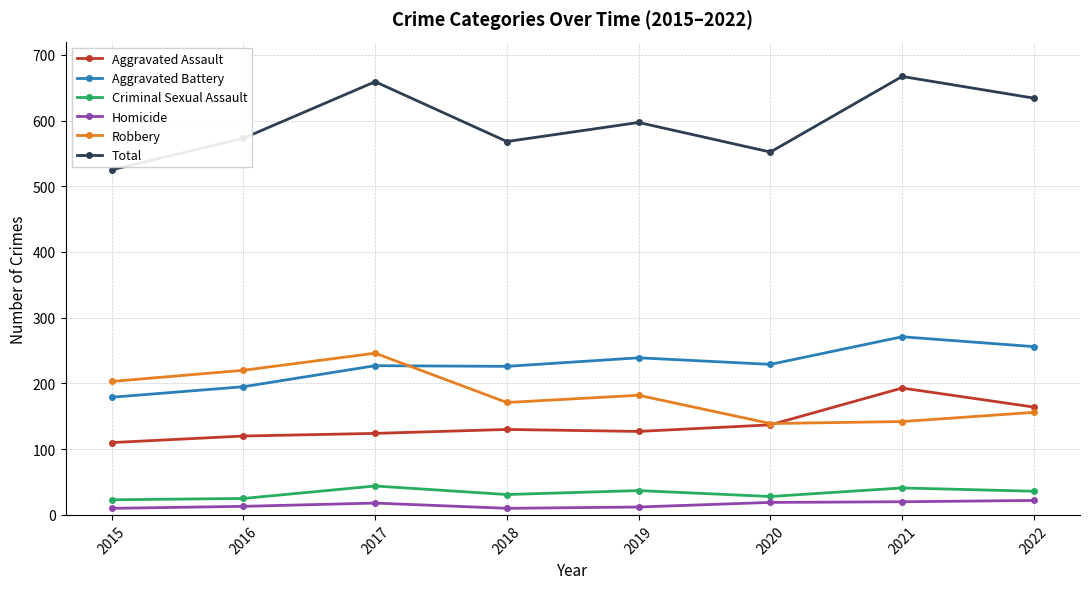

What is the sum of the Aggravated Battery values at 2016 and 2020?

424